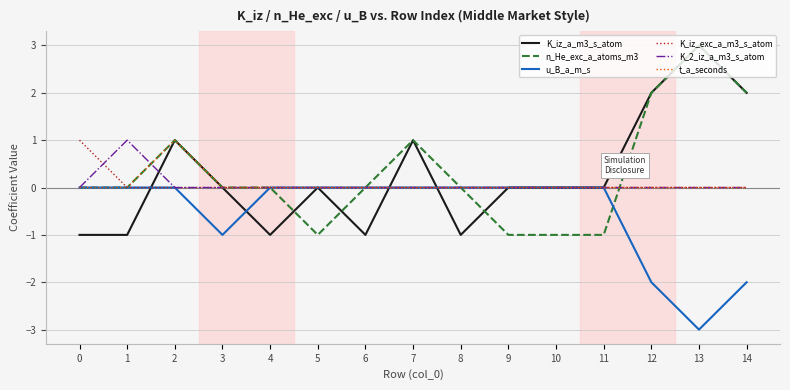

What is the sum of all t_a_seconds values?

1